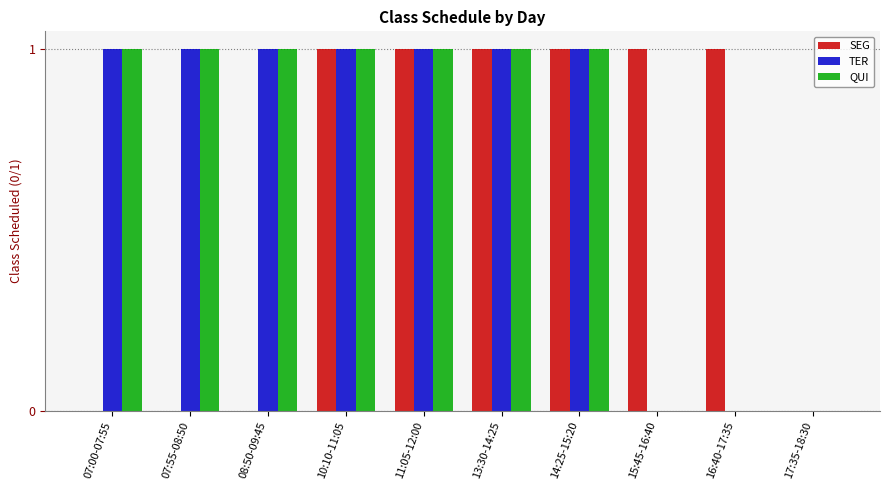

Between 16:40-17:35 and 17:35-18:30, which series saw the biggest shift?

SEG